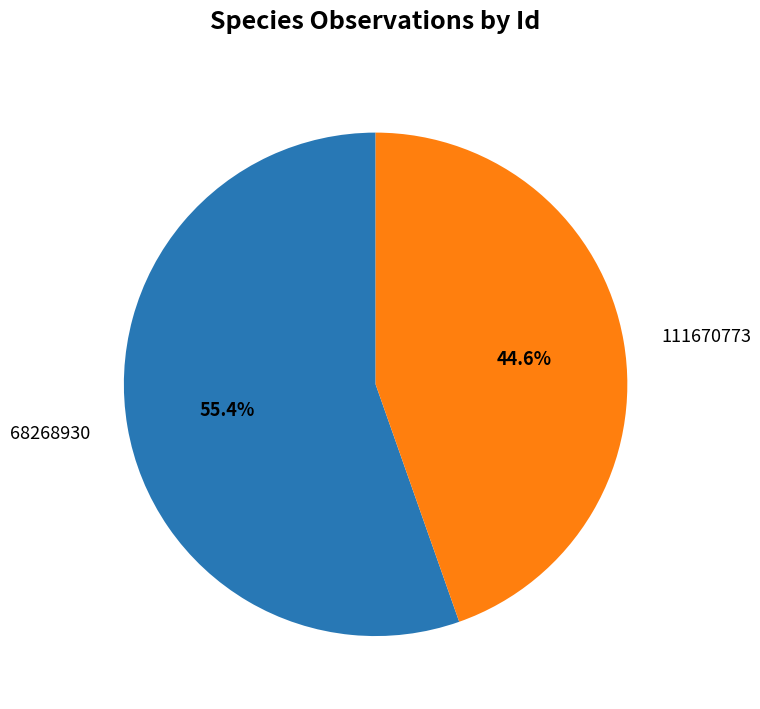

Count the number of slices in the pie.

2